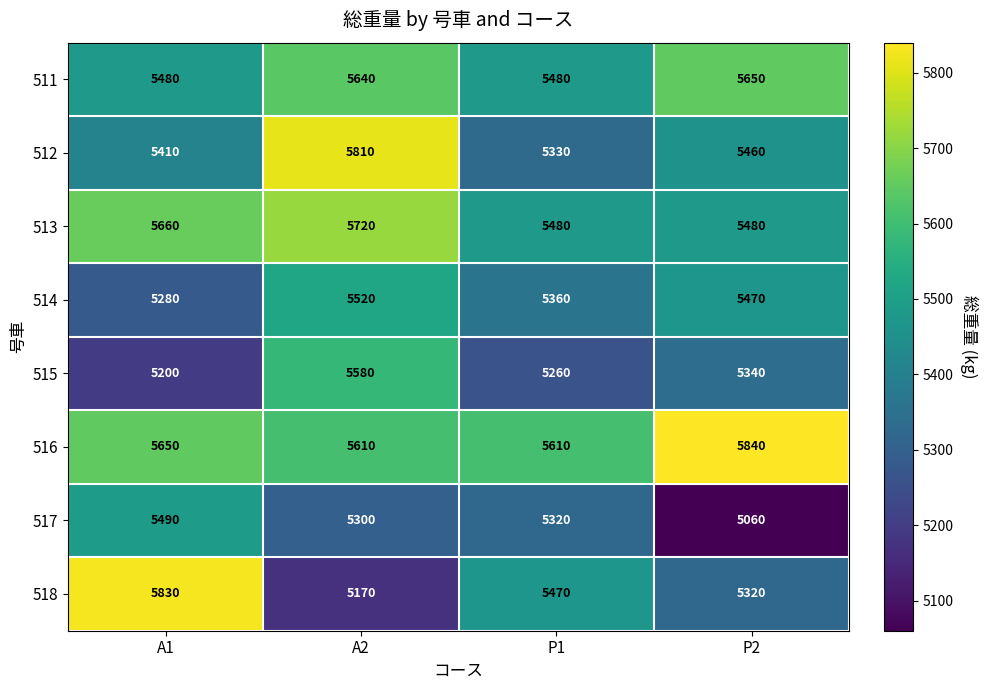

The value of 514 at A1 is 5280. True or false?

True